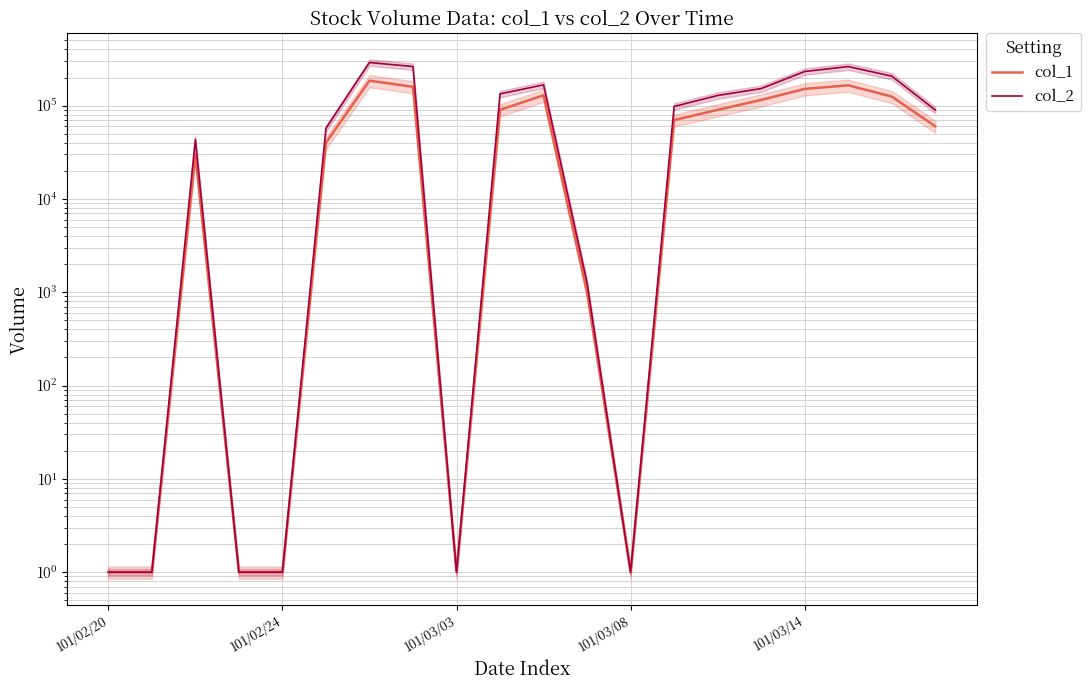

Is this an area chart (filled region under the line)?

No